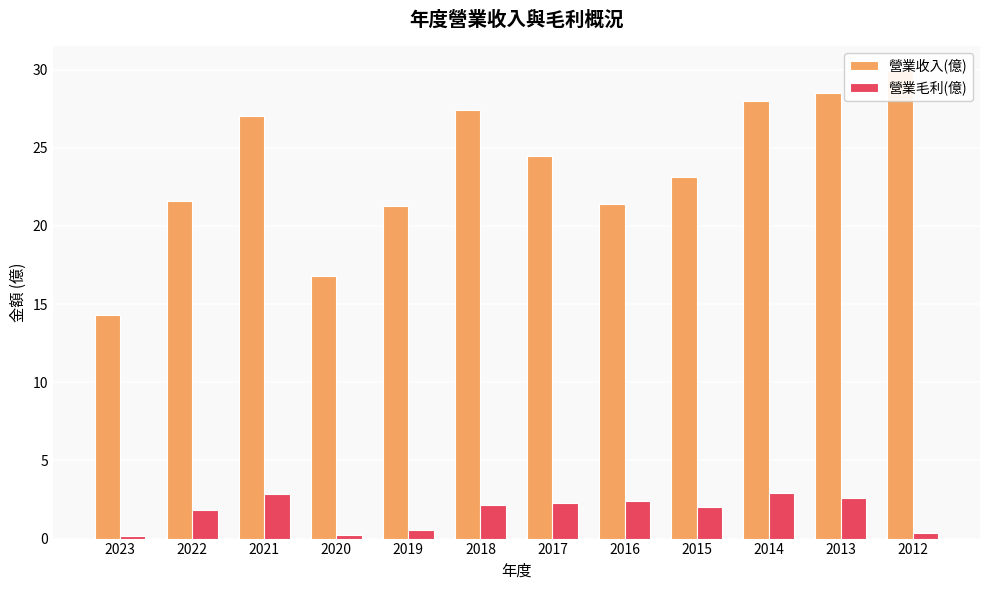

What is the value of the 營業收入(億) bar at the 4th from the left?

16.8